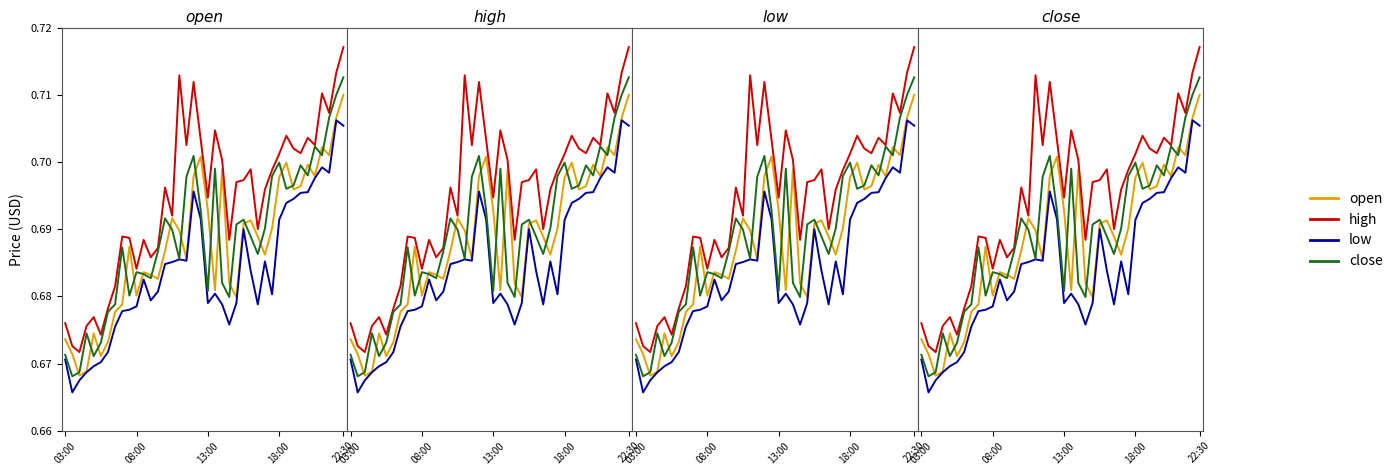

The close series shows 0.4 at 31. True or false?

False